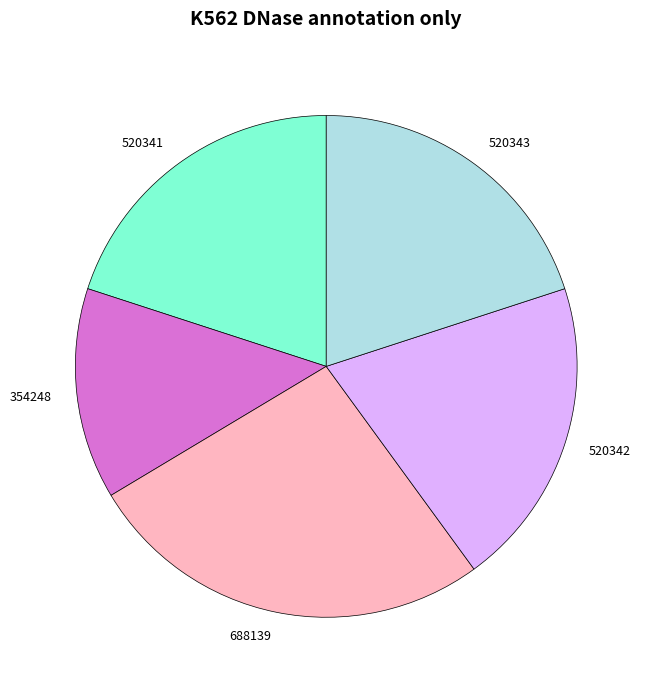

Is it true that 688139 is 15% of the pie?

False